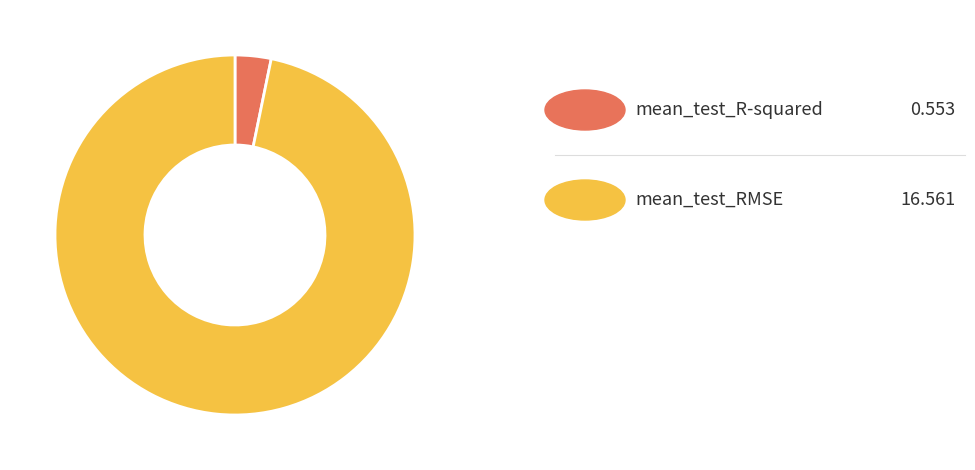

Does any single category account for the majority?

Yes